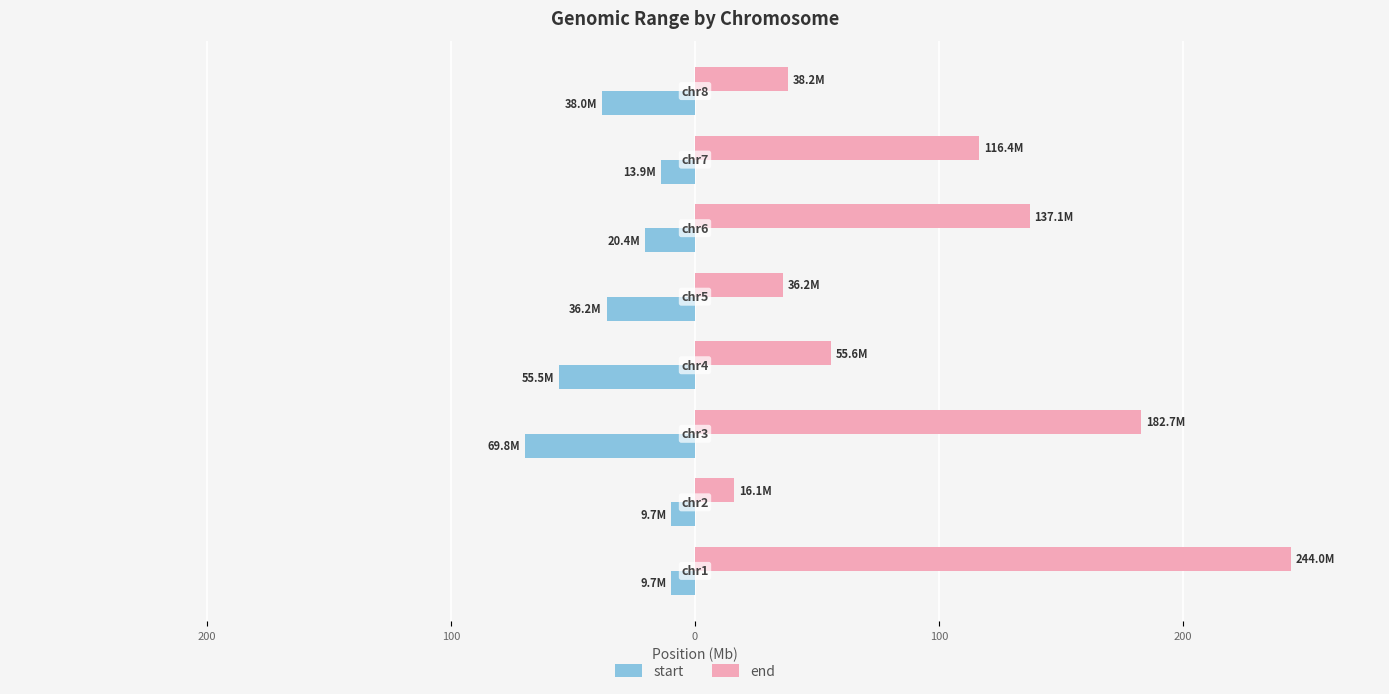

How many bars are there in each group?

2